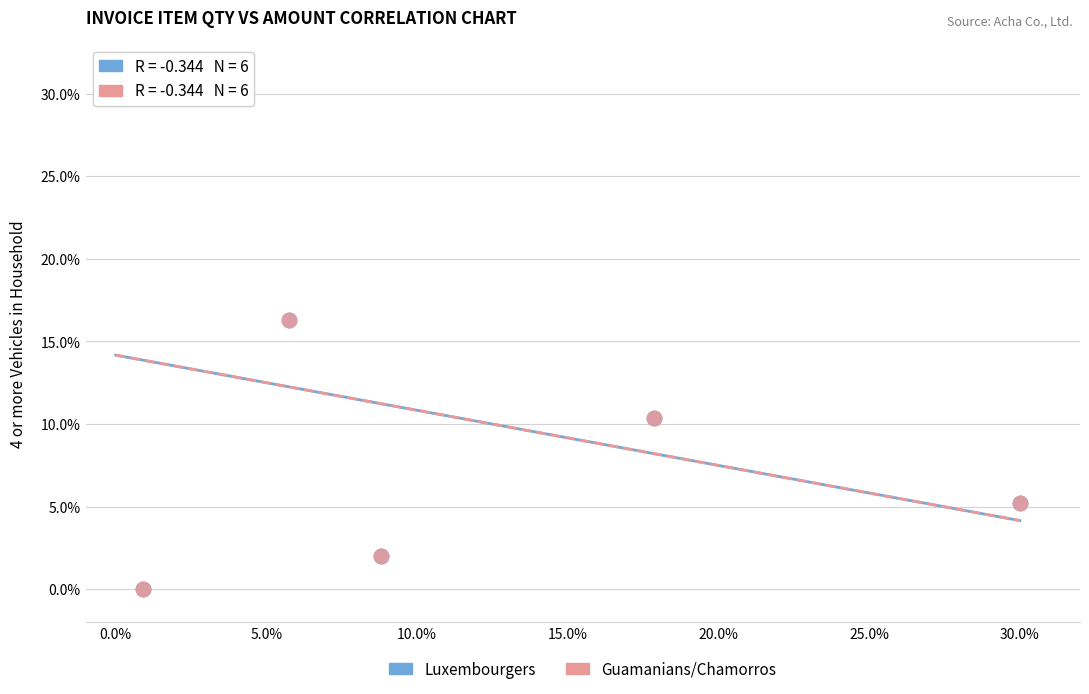

What are all the series names shown in the legend?

Luxembourgers, Guamanians/Chamorros